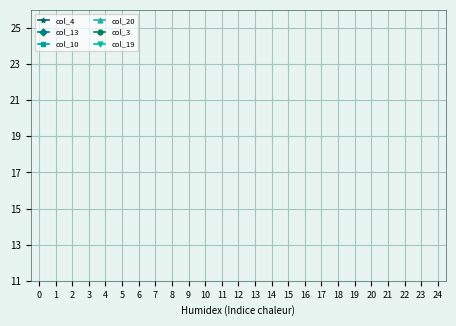

How many lines are shown in the chart?

6